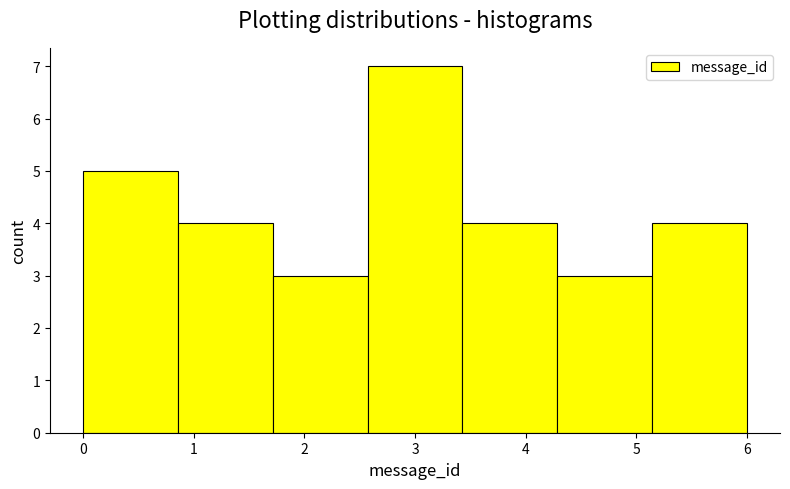

How tall is the bar that spans 0.0 to 0.9 on the x-axis? Neither the bar edges nor the heights are printed on the chart, so give them approximately, as read against the axes.

5